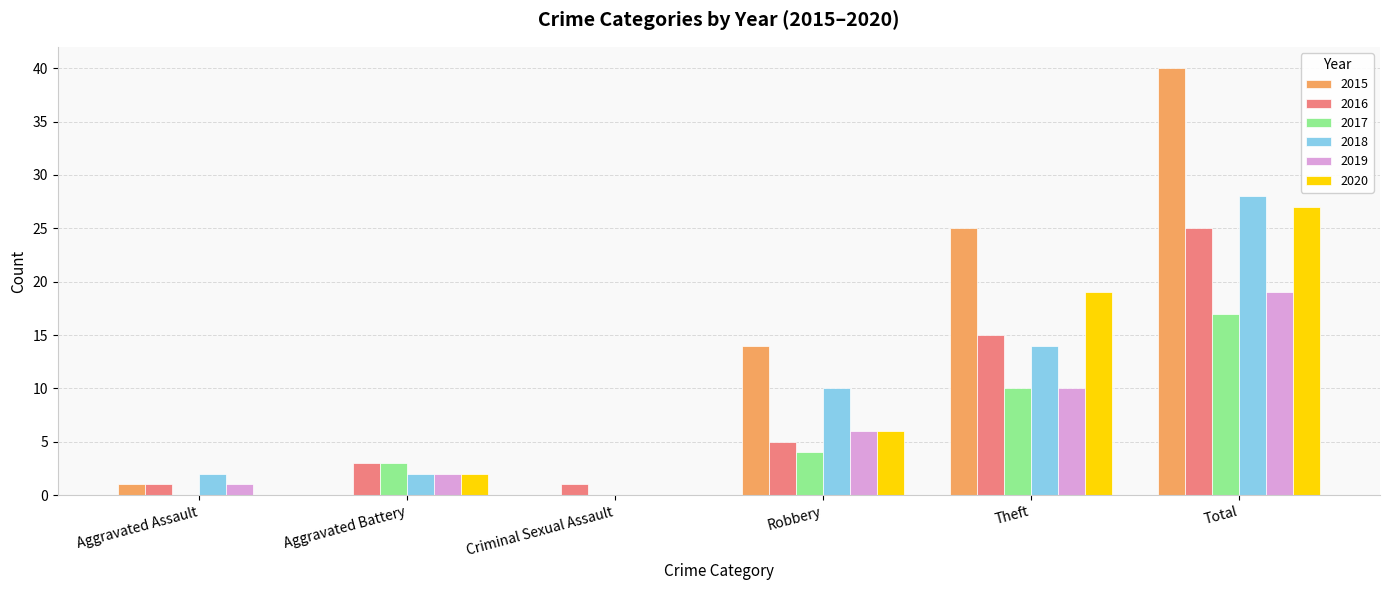

What is the average value of the 2020 series?

9